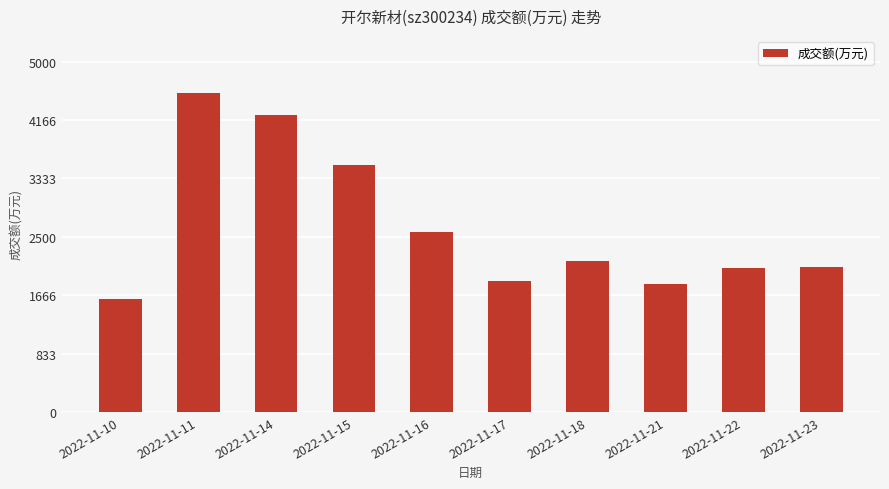

How many values are below 2160?

5